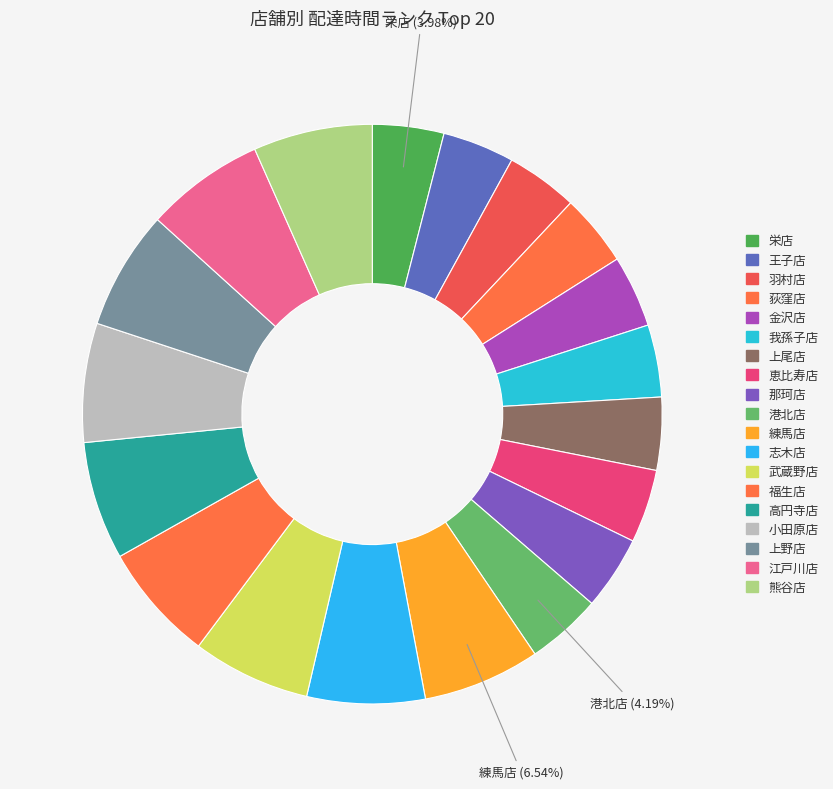

How many slices are in this pie chart?

19